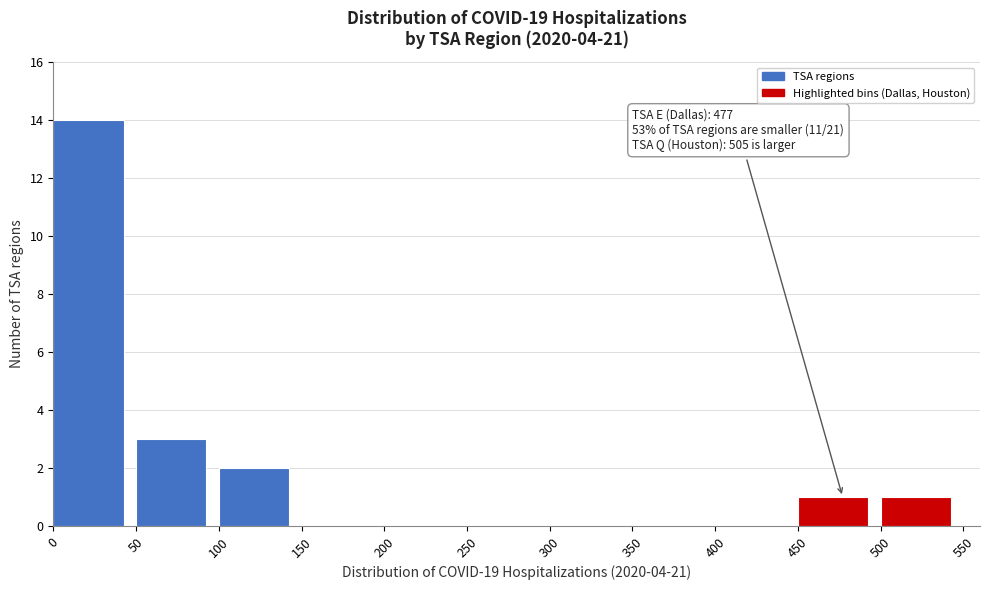

Which range on the x-axis has the tallest bar?

0 to 50